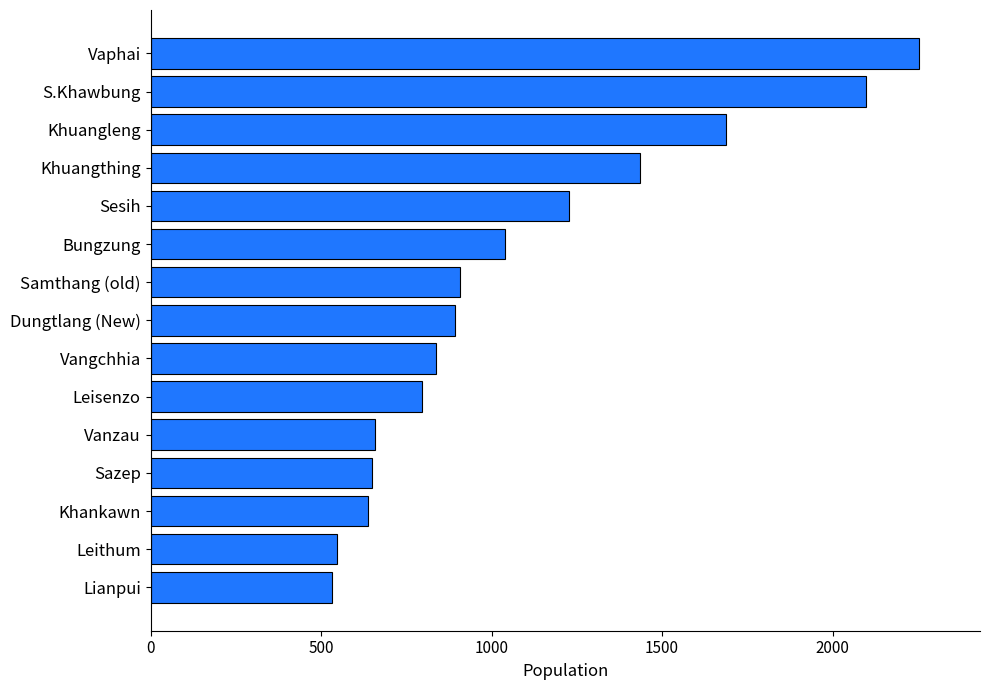

What is the change in value from Vanzau to Sesih?

+570